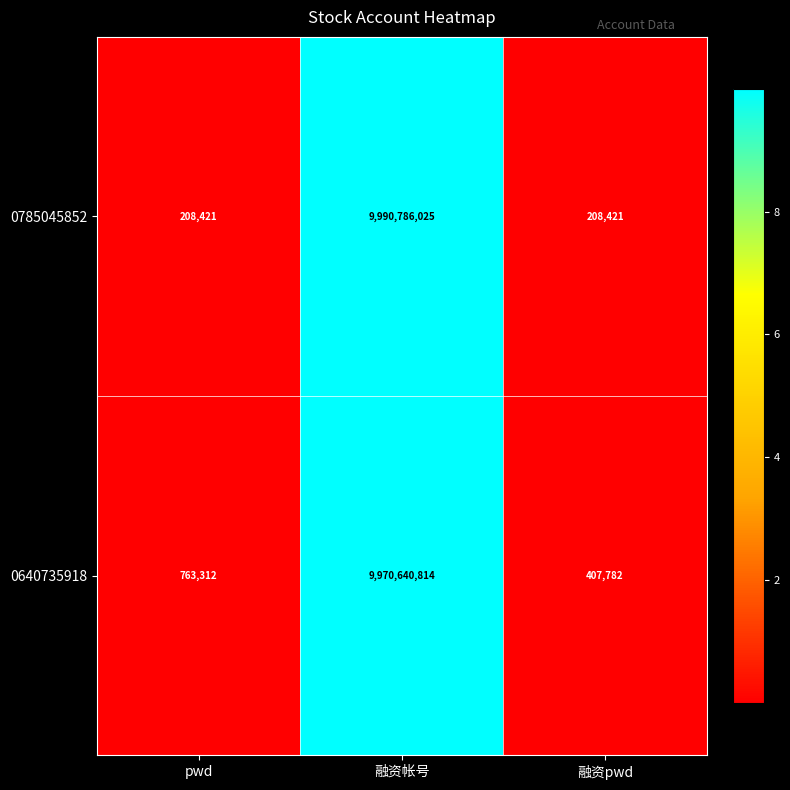

What is the sum of the 0640735918 values at 融资帐号 and pwd?

9971404126